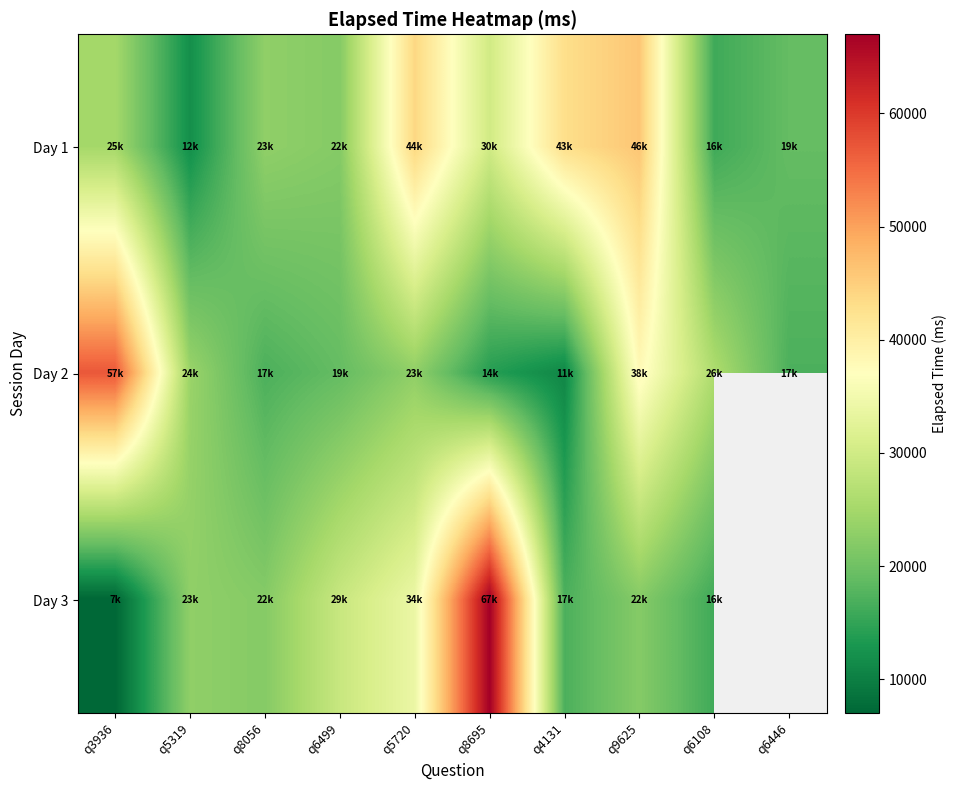

True or false: Day 3 has a value of 17000.0 at q4131.

True